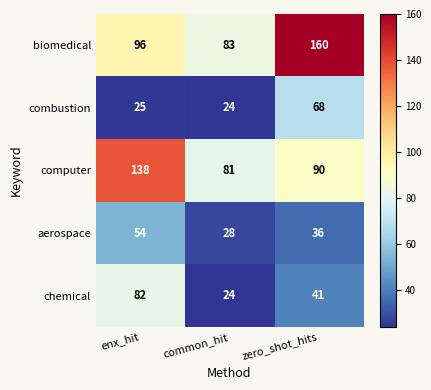

Reading right to left, list all the values displayed in this chart.

biomedical: 160	83	96
combustion: 68	24	25
computer: 90	81	138
aerospace: 36	28	54
chemical: 41	24	82